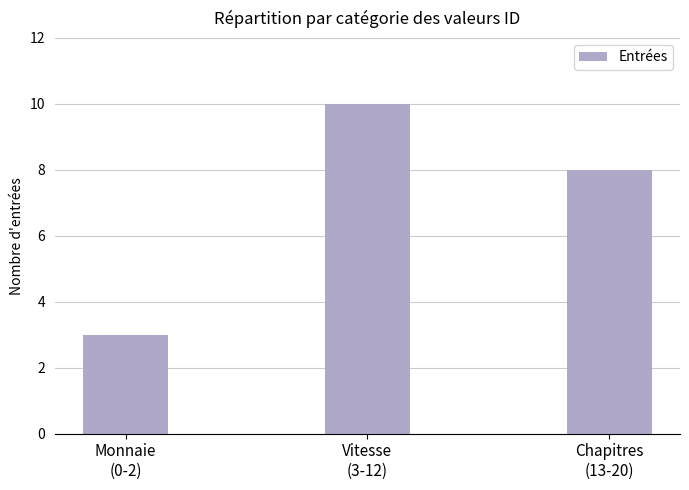

What is the label of the 2nd bar from the right?

Vitesse
(3-12)